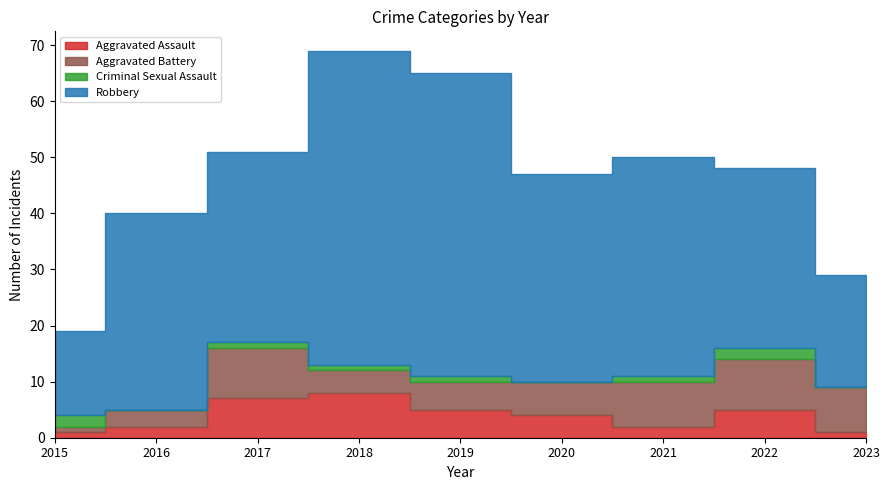

How many times do Aggravated Battery and Criminal Sexual Assault cross each other?

1